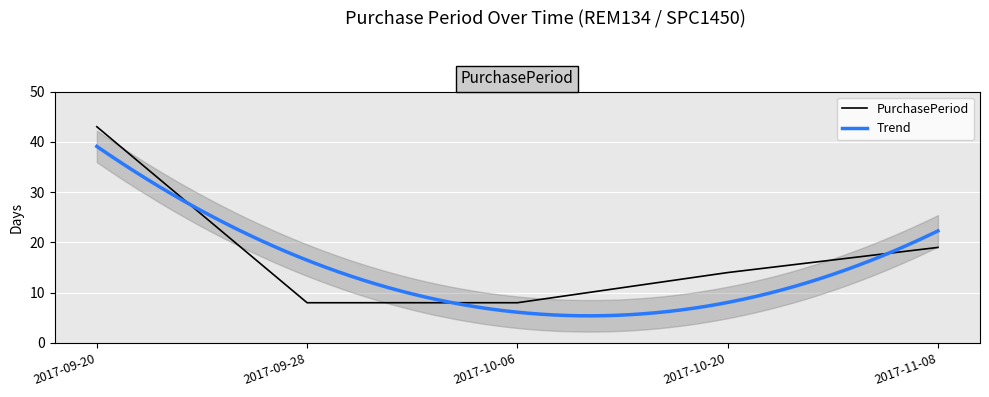

True or false: there are more than 2 points higher than both neighbors.

False